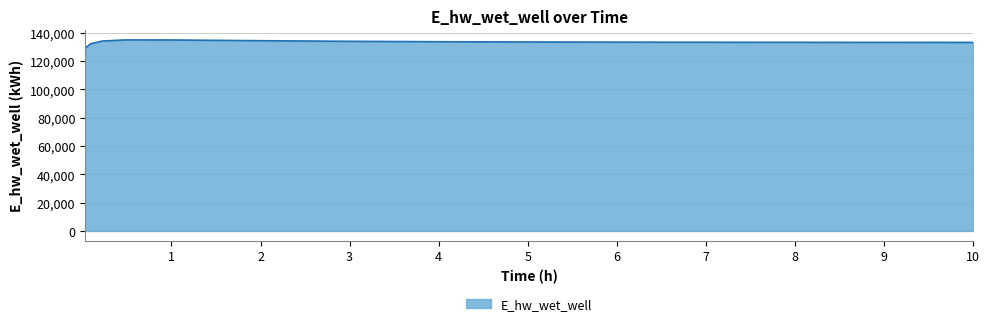

What is the sum of all values?

1998425.9